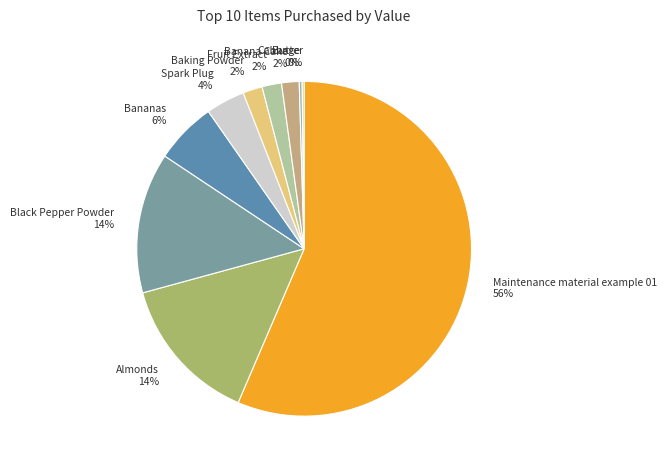

To the nearest percent, what is the combined percentage of Bananas 6% and Baking Powder 2%?

8%